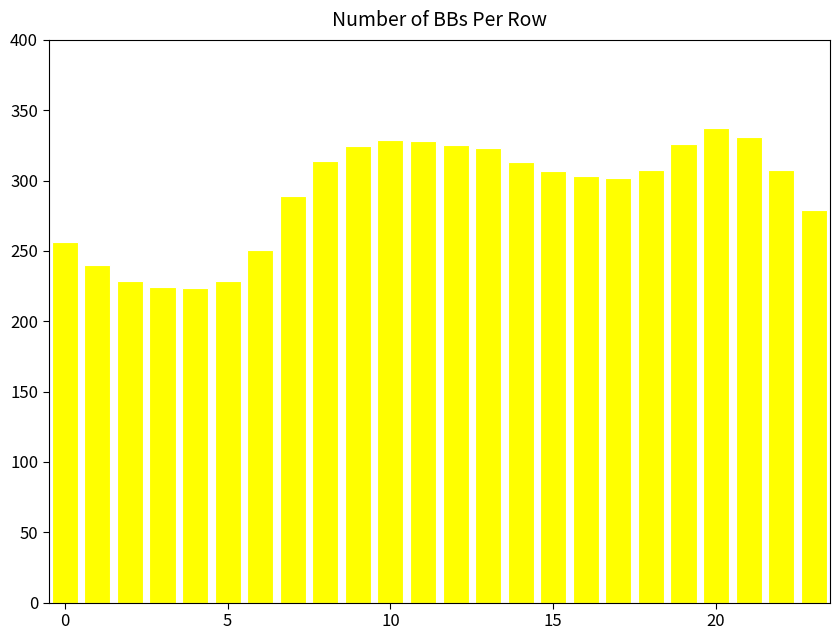

What is the smallest value displayed?

223.3